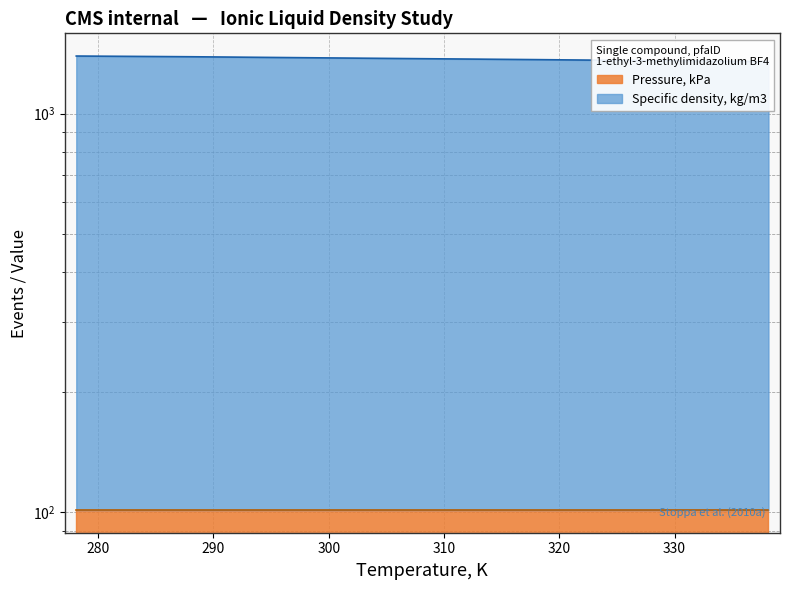

Rank the categories by value from lowest to highest.

338.15, 328.15, 318.15, 308.15, 298.15, 288.15, 278.1